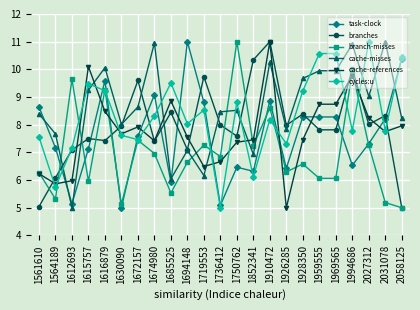

Where is the first local maximum for cycles:u?

1615757